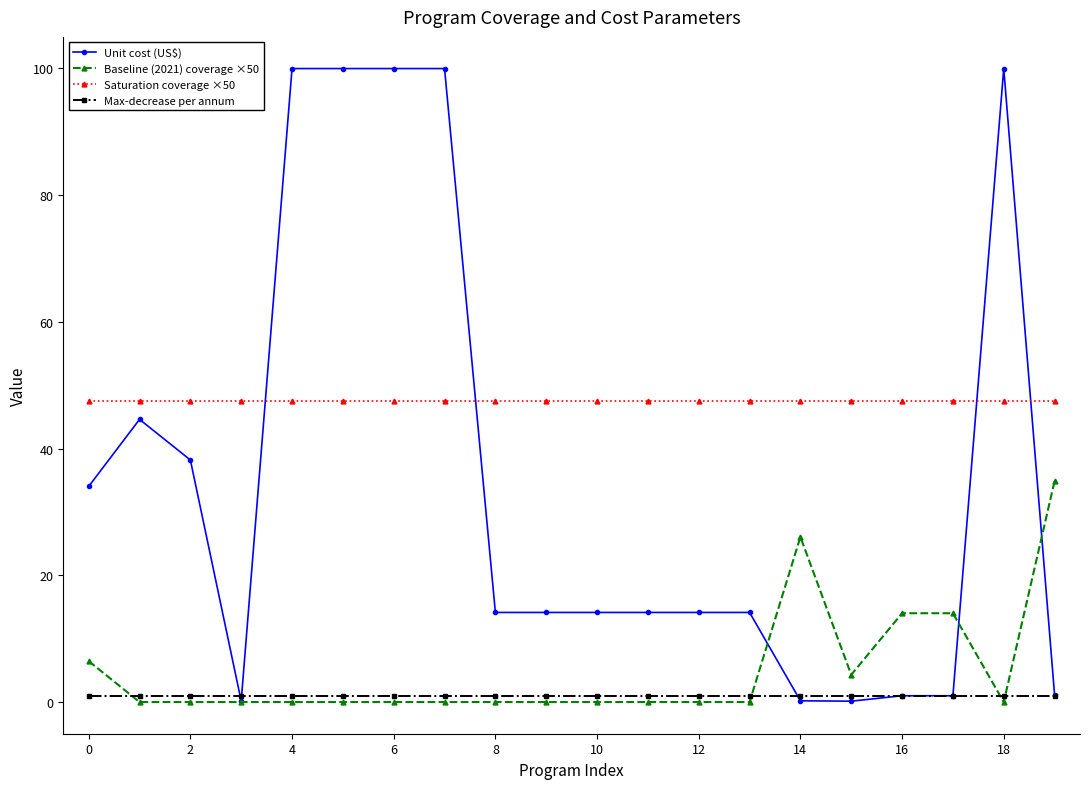

True or false: Unit cost (US$) has more than 1 interior local peaks.

True